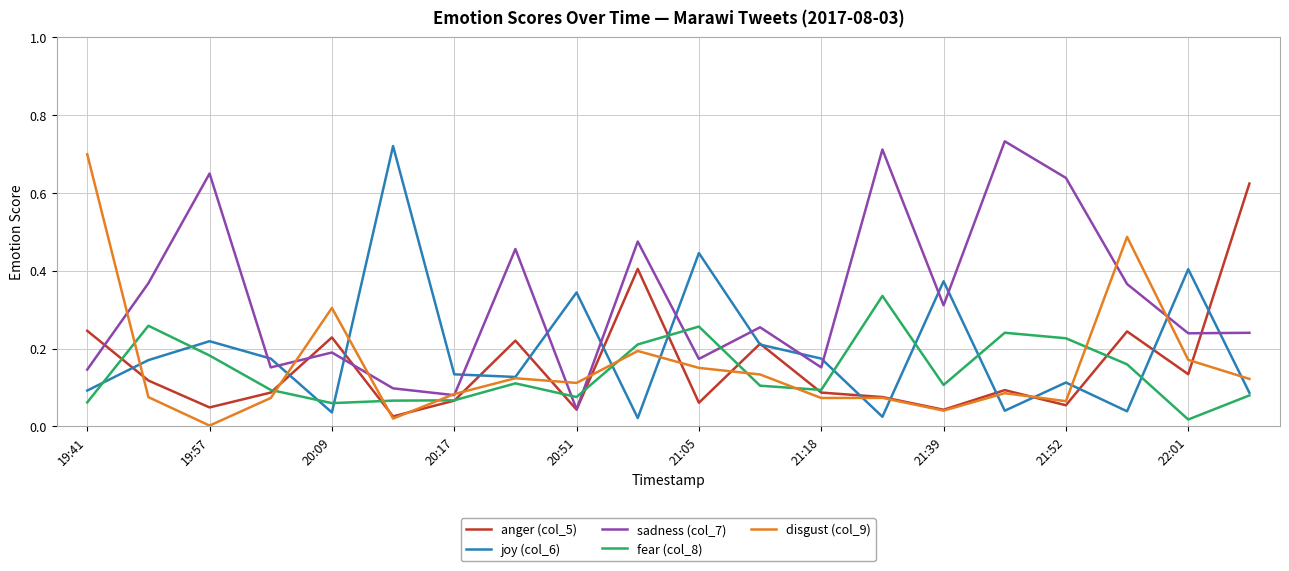

After their last crossing, which series has the higher values: disgust (col_9) or joy (col_6)?

disgust (col_9)